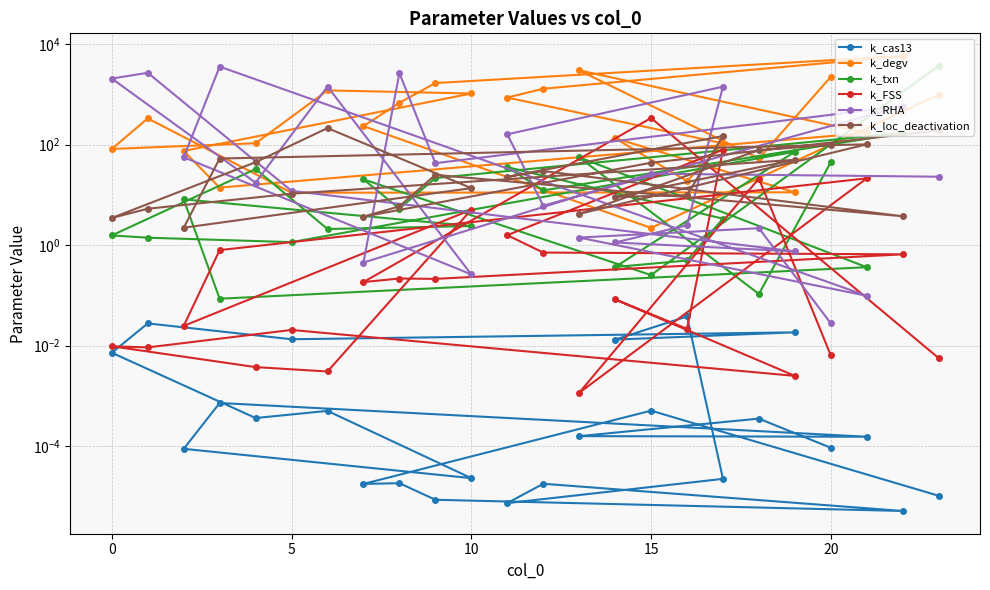

The k_FSS series shows 0.0 at 7. True or false?

False